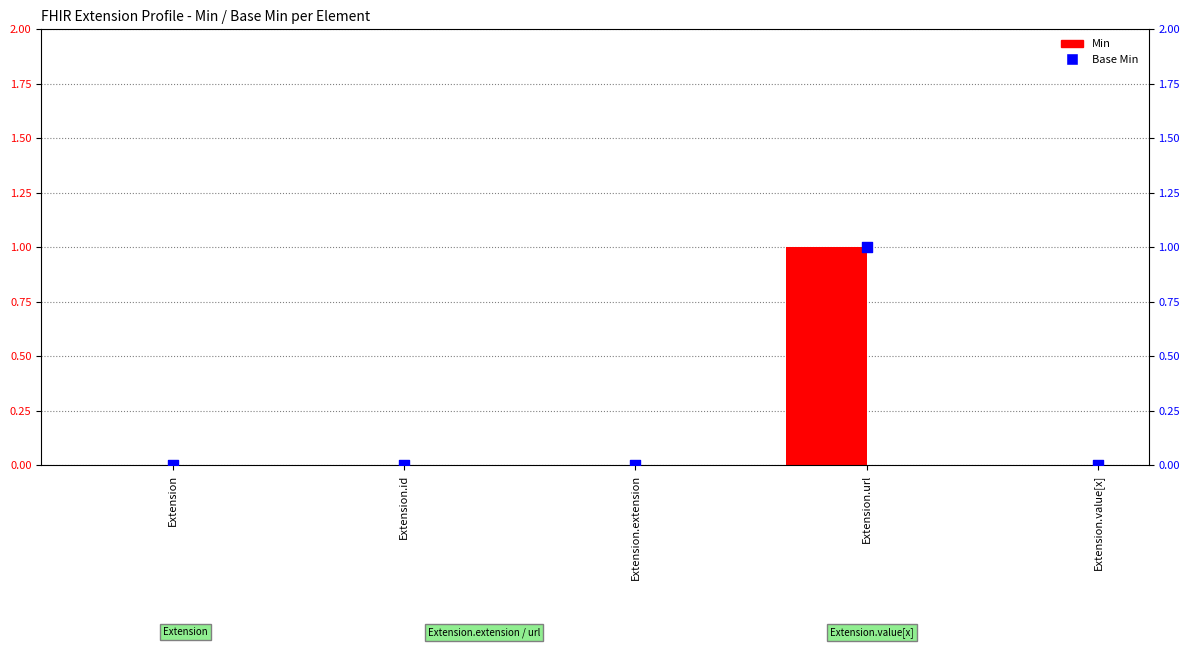

Which series has the largest Y range (max minus min)?

Min